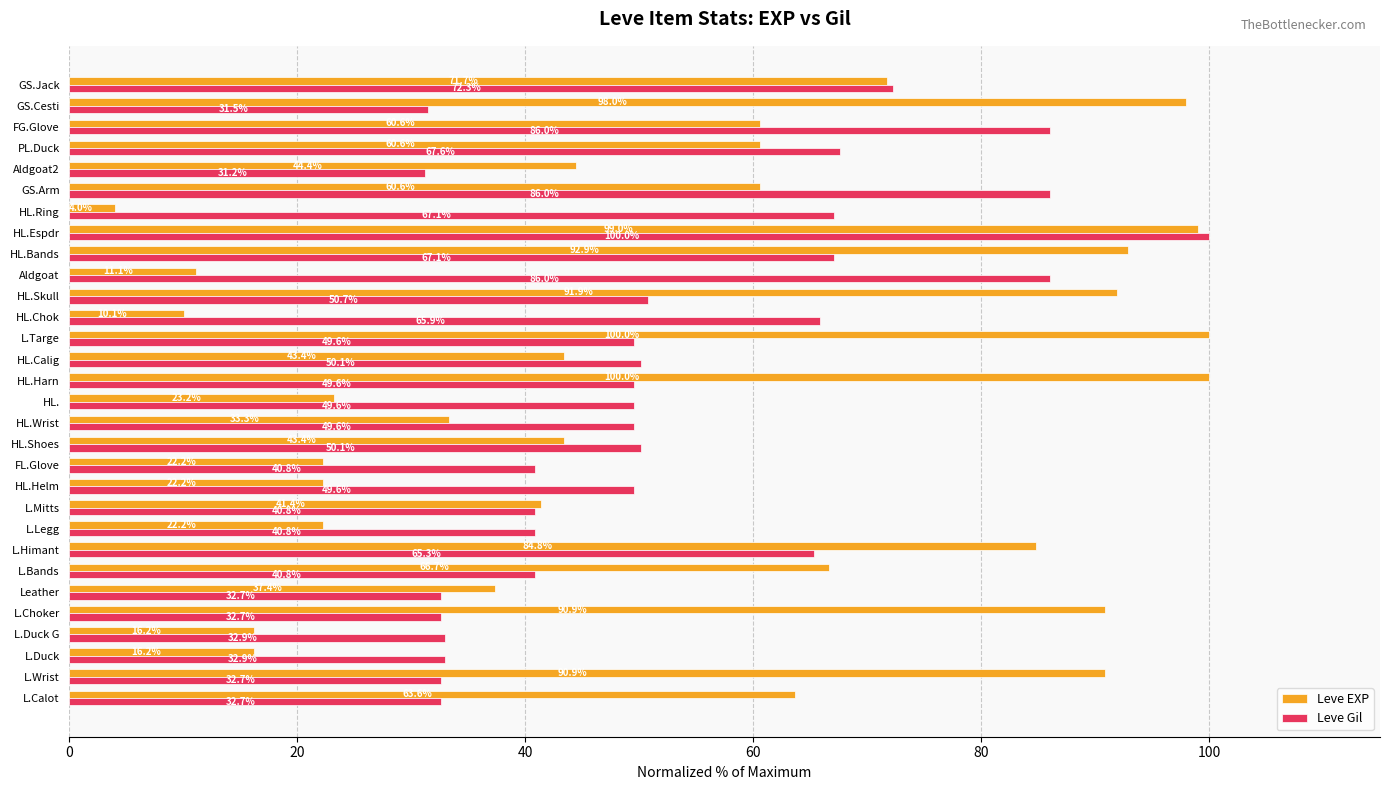

Count the number of categories in the chart.

30